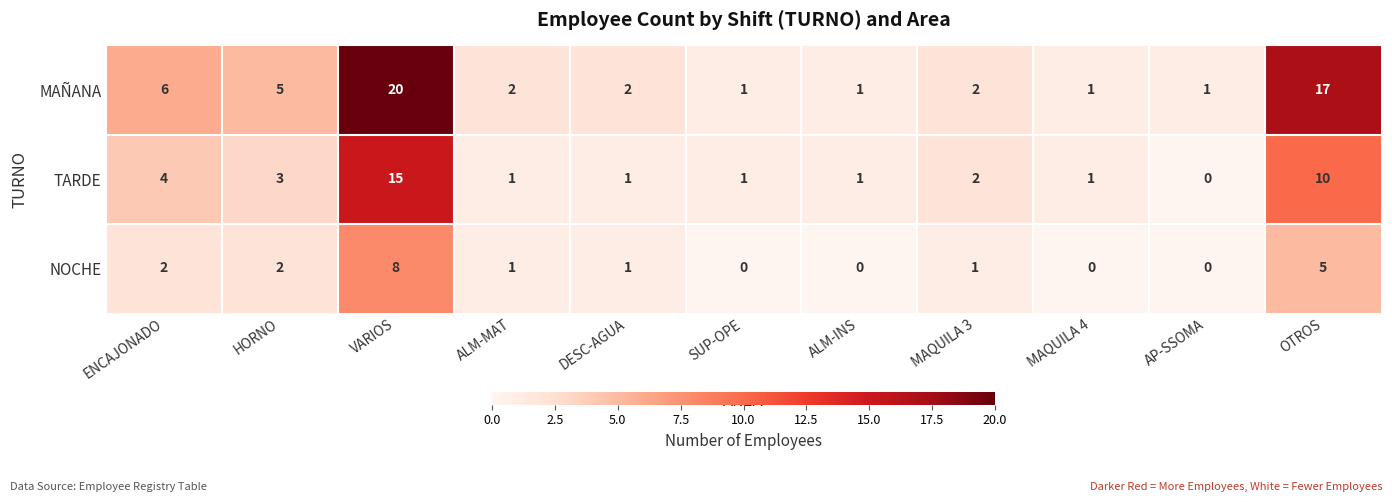

Between ENCAJONADO and VARIOS, which series saw the biggest shift?

MAÑANA